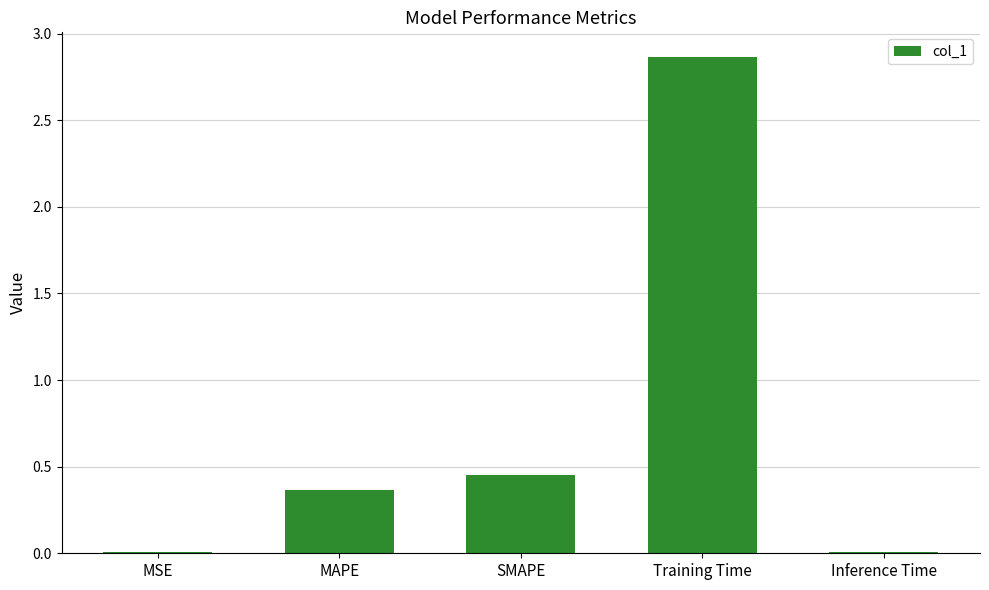

The chart shows a value of 0.0 at Inference Time. True or false?

True